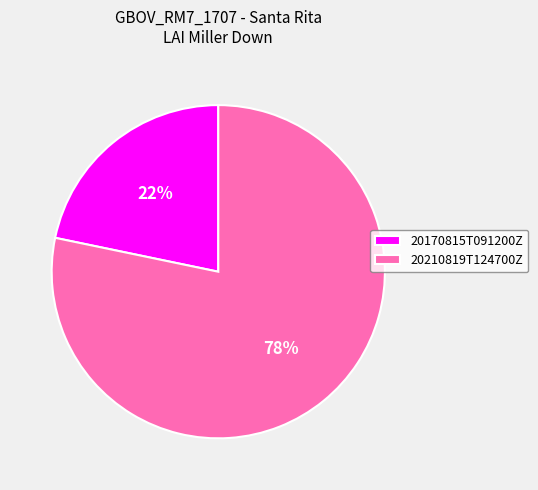

Which category accounts for the majority?

20210819T124700Z